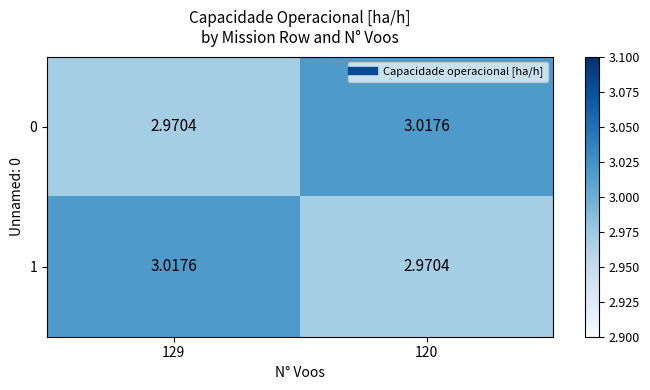

Is the value of 1 at 129 greater than the value of 0 at 129?

Yes